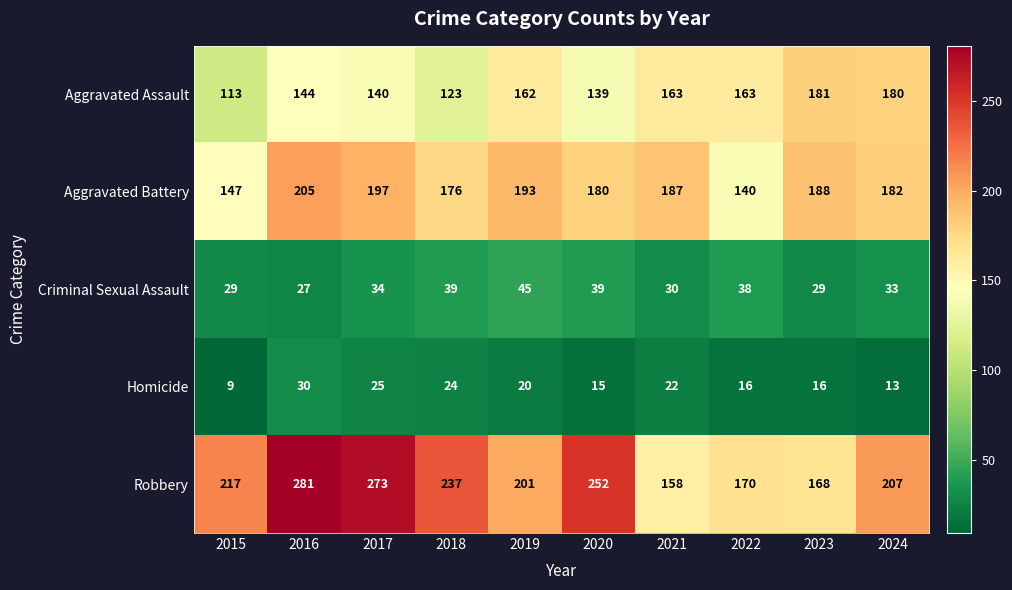

Between 2018 and 2021, which series saw the biggest shift?

Robbery